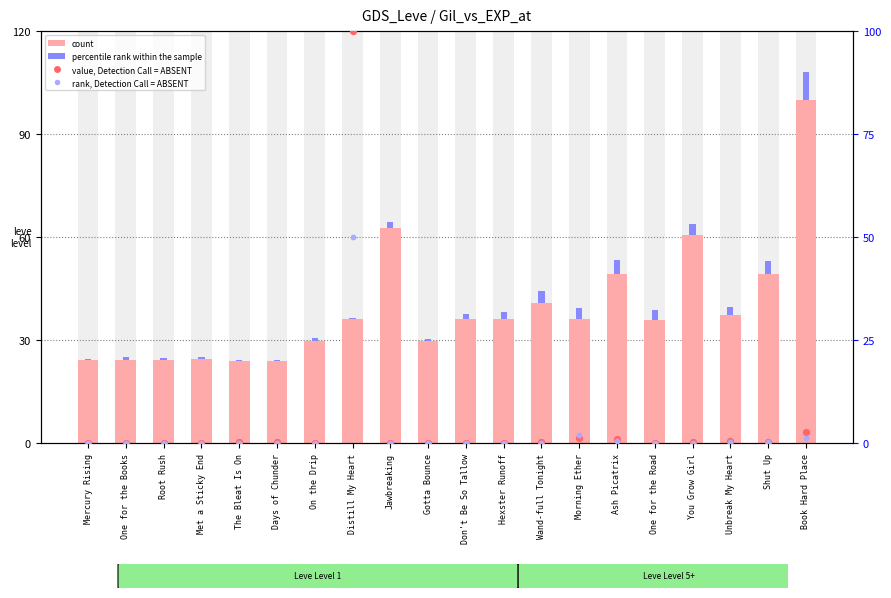

What are all the series names shown in the legend?

count, percentile rank within the sample, value, Detection Call = ABSENT, rank, Detection Call = ABSENT